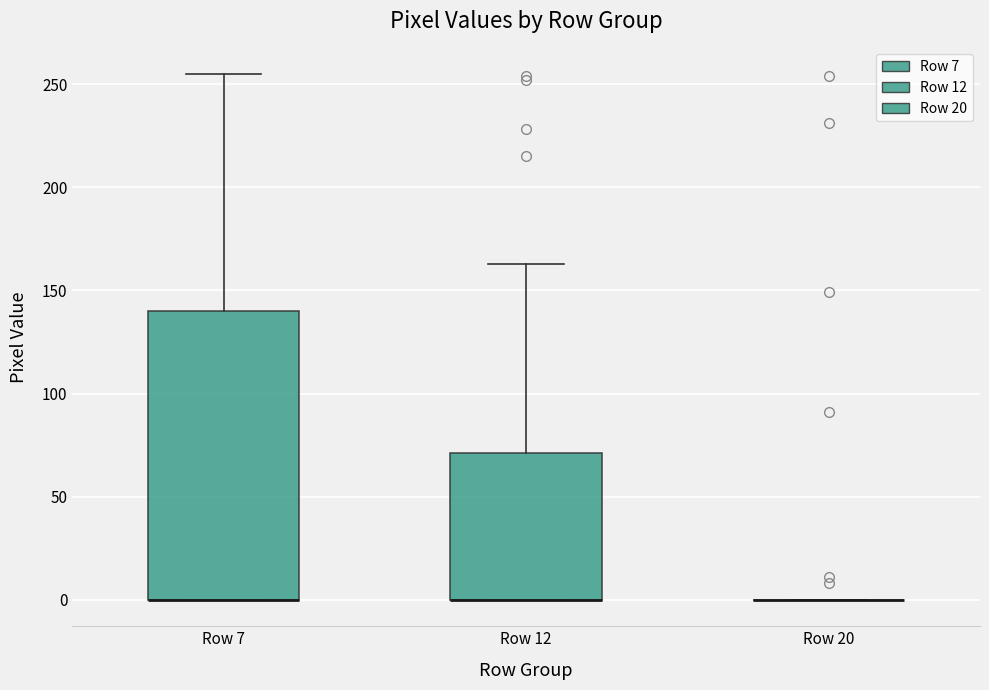

Reading left to right, read every box against the y-axis: the position of its median line, the range the box covers, and the ends of its whiskers. The values are not printed on the chart, so give them approximately, as read against the axis.

Row 7: median 0 (drawn on the box's lower edge), box 0 to 140, whiskers 0 to 255
Row 12: median 0 (drawn on the box's lower edge), box 0 to 70, whiskers 0 to 165
Row 20: box collapsed to a line at 0, whiskers 0 to 0